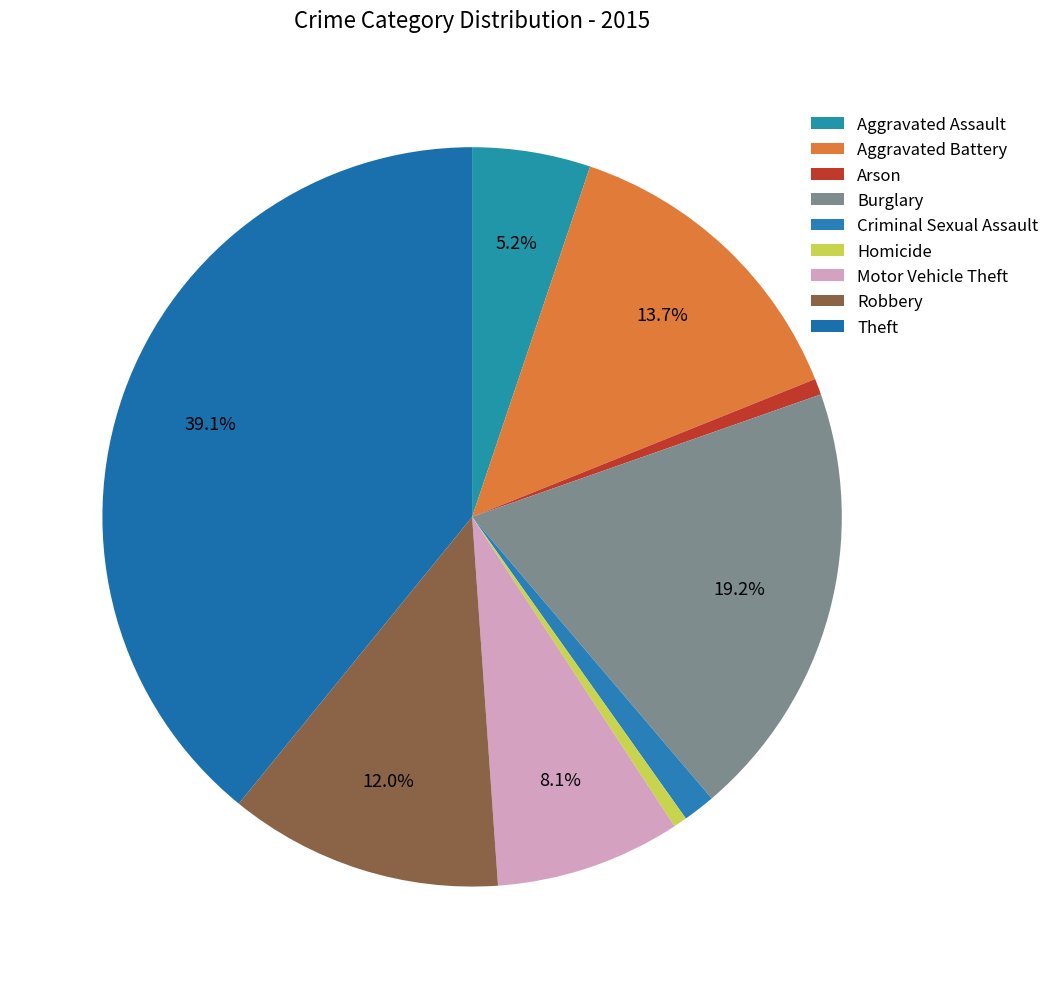

Does Aggravated Assault represent more than half of the total?

No